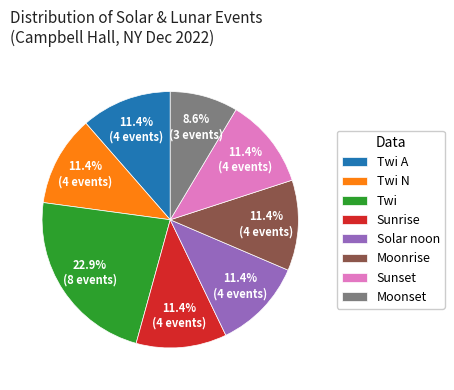

Count the number of slices in the pie.

8